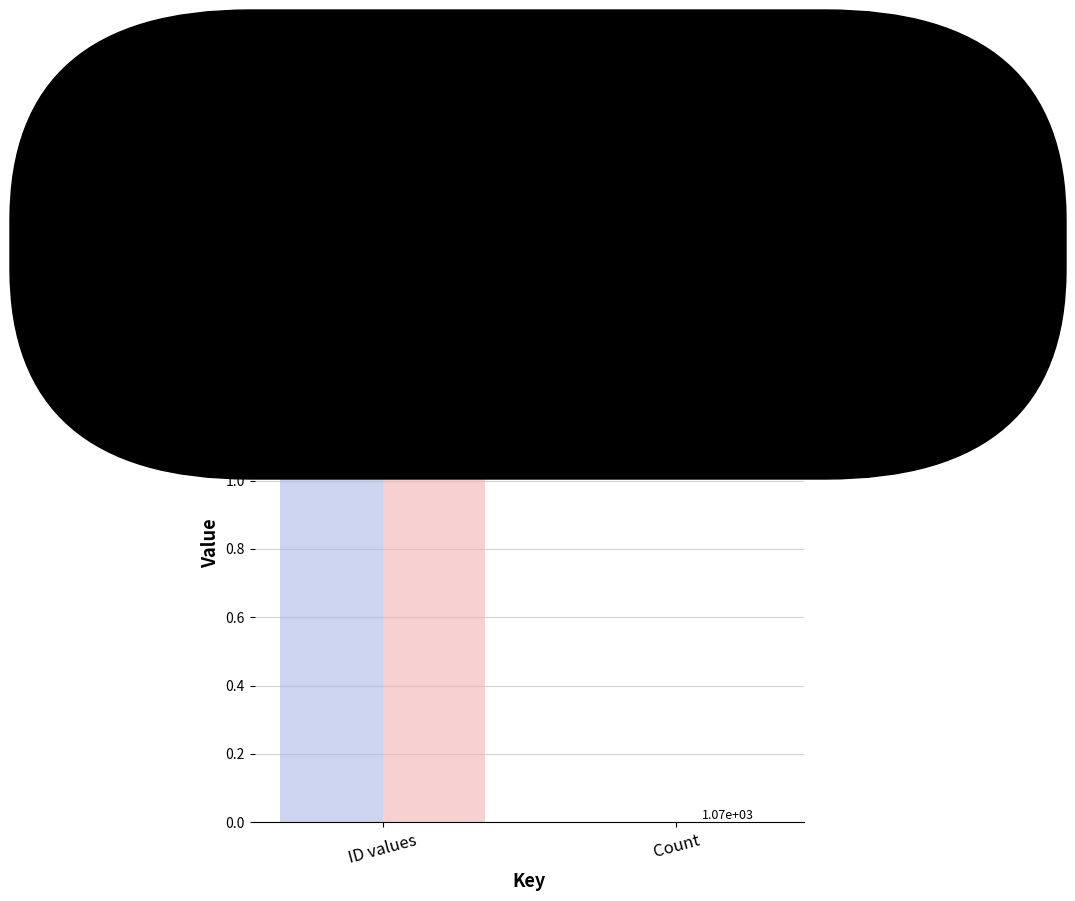

How many groups of bars are there?

2